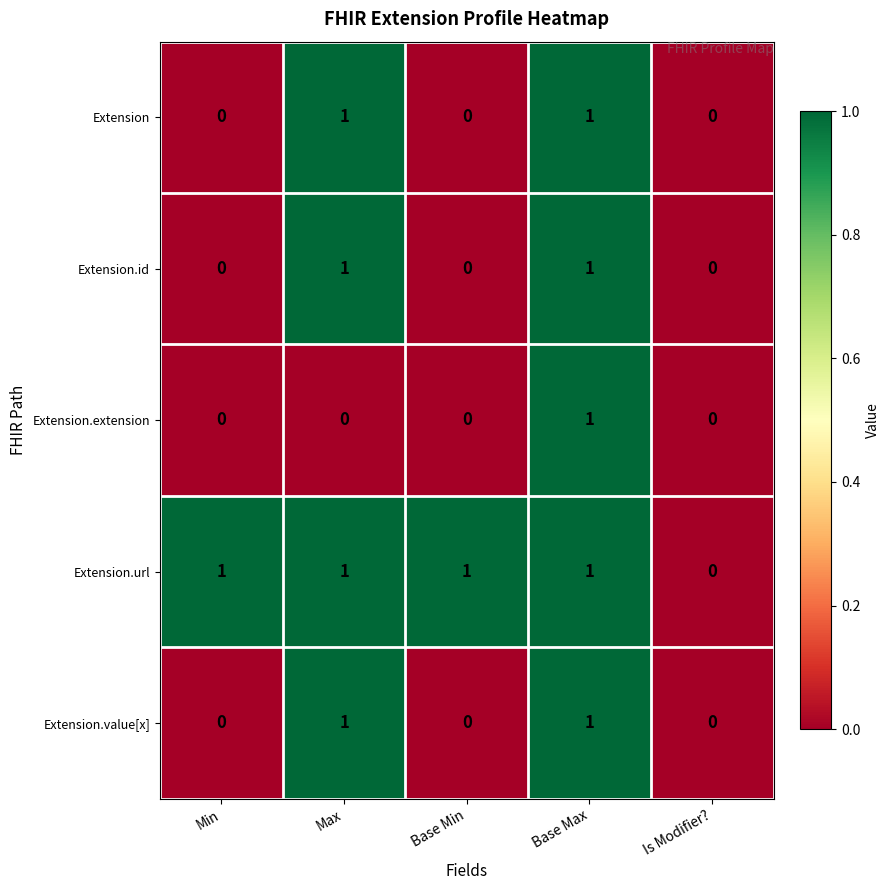

How many Extension.extension values are between 0 and 1?

5